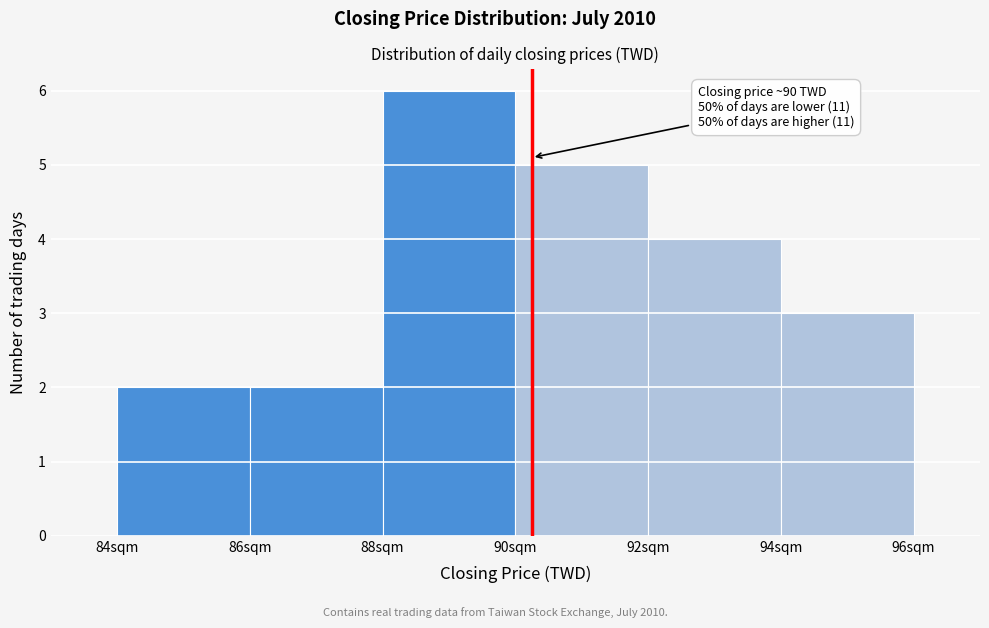

Over which range of the x-axis is the bar tallest?

88 to 90